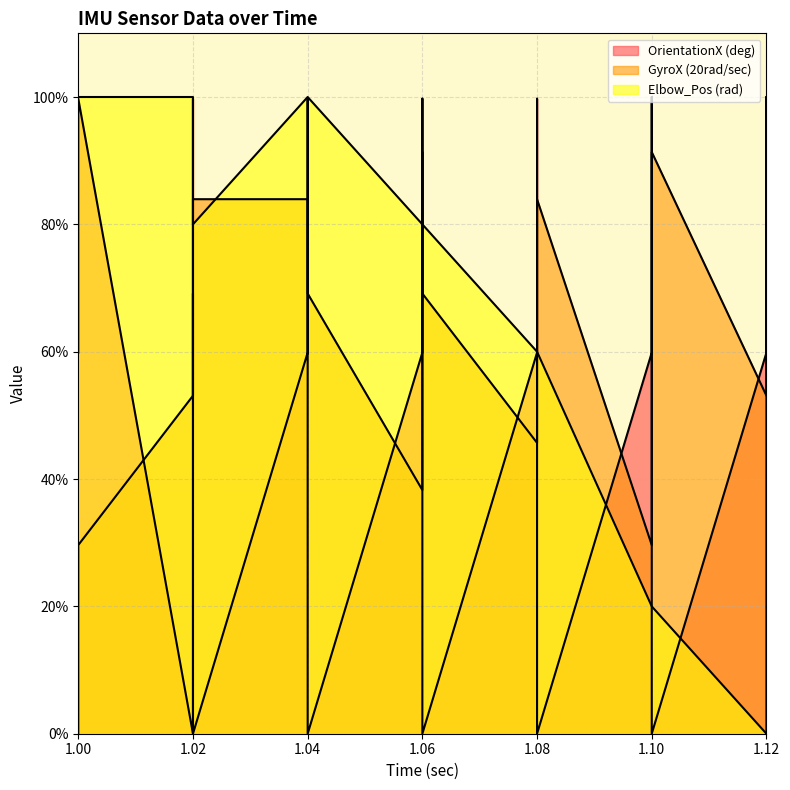

After their last crossing, which series has the higher values: Elbow_Pos (rad) or OrientationX (deg)?

OrientationX (deg)